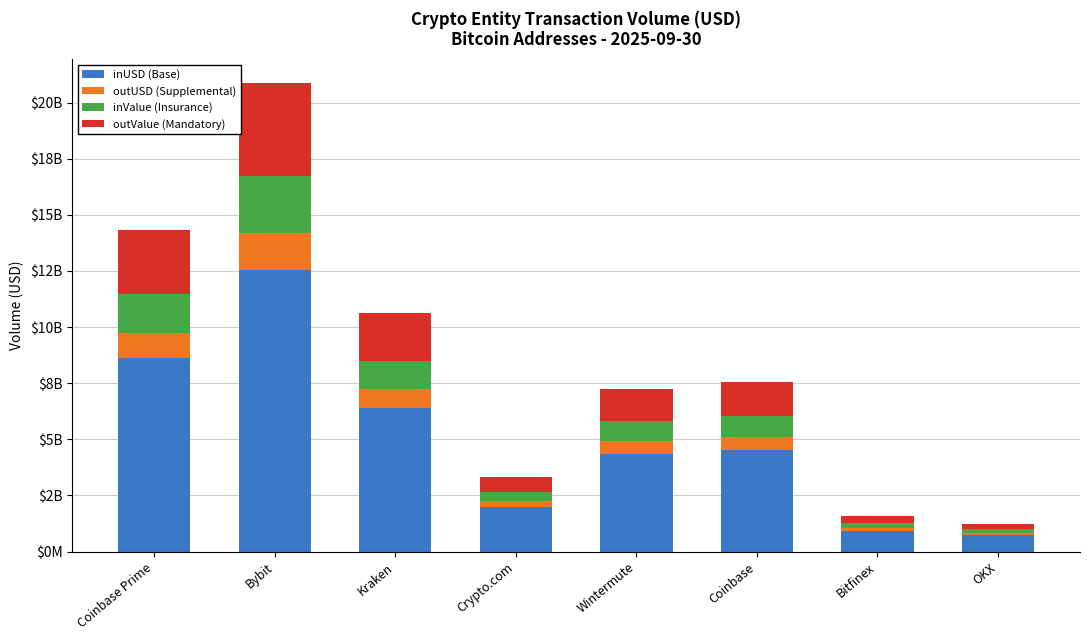

What are all the series names shown in the legend?

inUSD (Base), outUSD (Supplemental), inValue (Insurance), outValue (Mandatory)